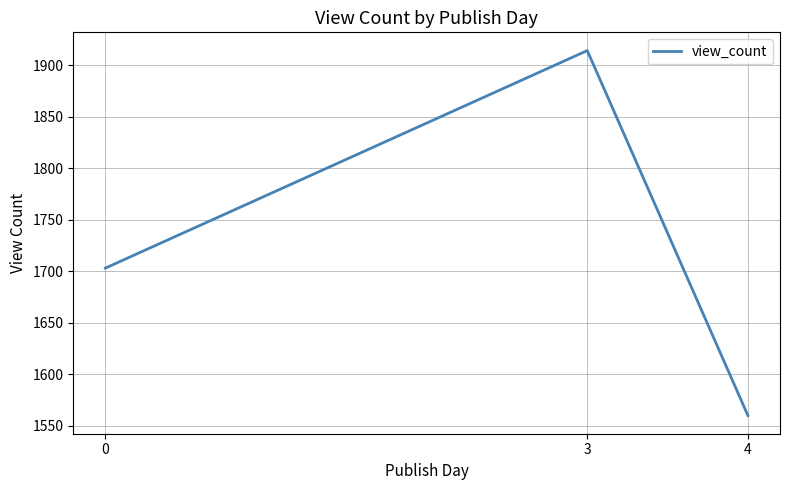

Rank the categories by value from highest to lowest.

3, 0, 4